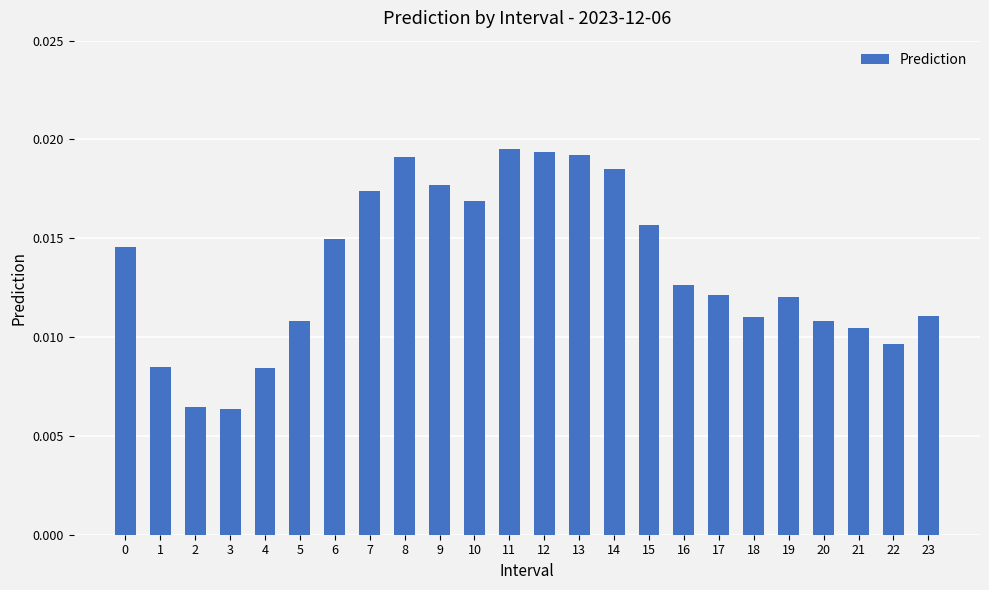

Count the values in the range 0 to 1.

24